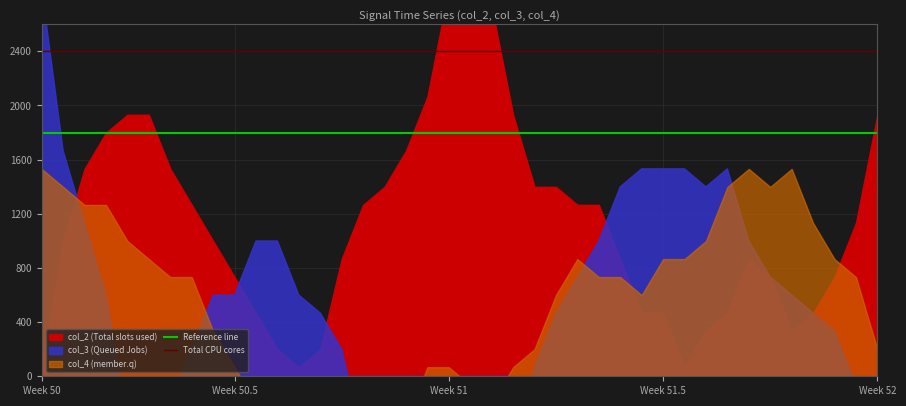

Which label corresponds to the smallest value in the chart?

Week 50